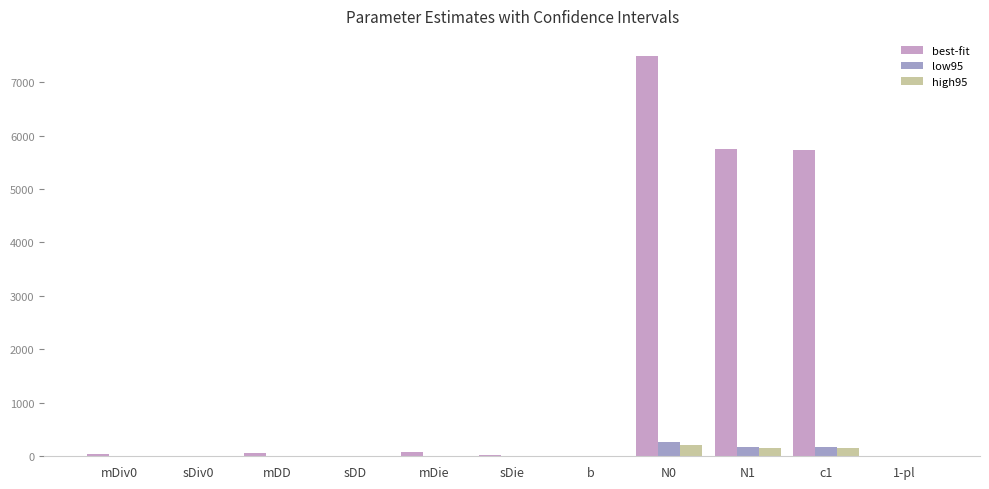

Between b and N0, which series saw the biggest shift?

best-fit